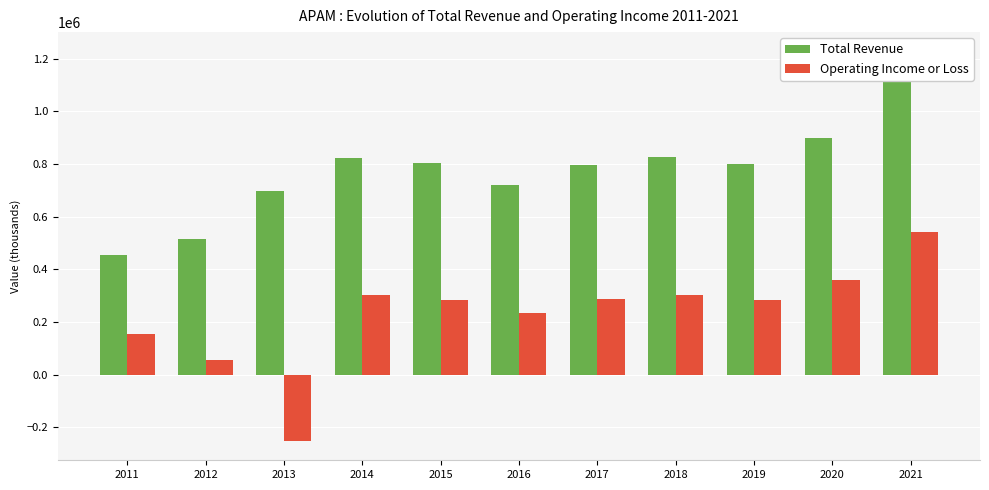

Rank the categories by Operating Income or Loss value from highest to lowest.

2021, 2020, 2018, 2014, 2017, 2019, 2015, 2016, 2011, 2012, 2013